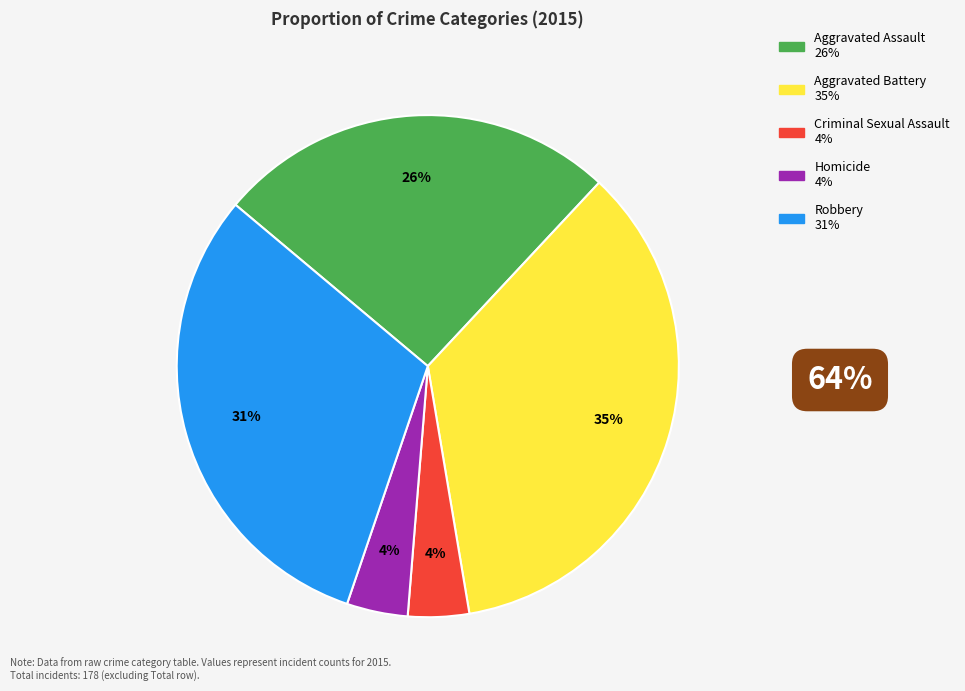

Between Aggravated Assault and Aggravated Battery, which is larger?

Aggravated Battery